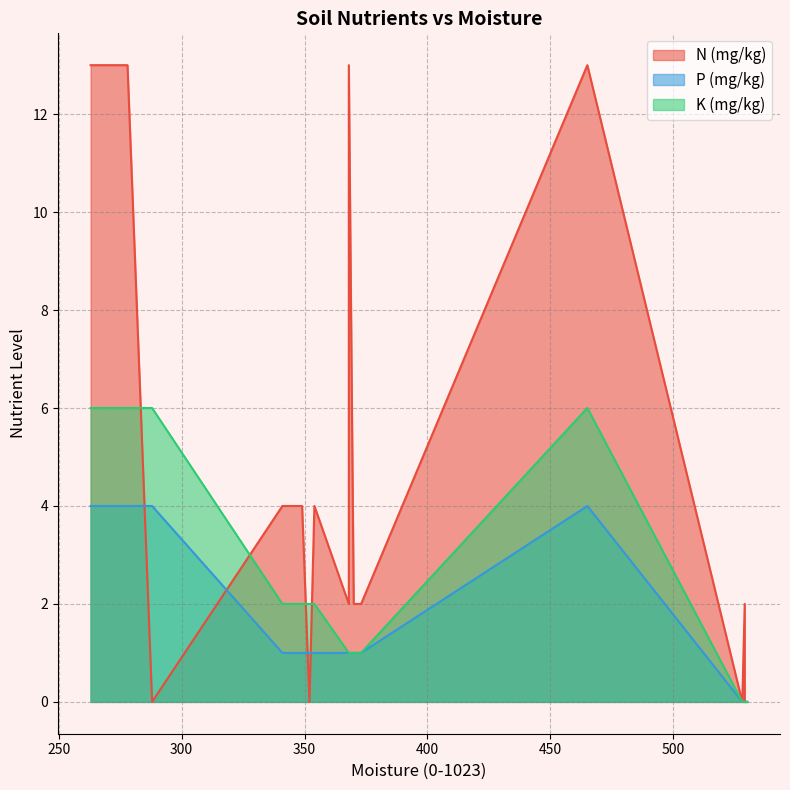

Between 6 and 10, which series saw the biggest shift?

K (mg/kg)